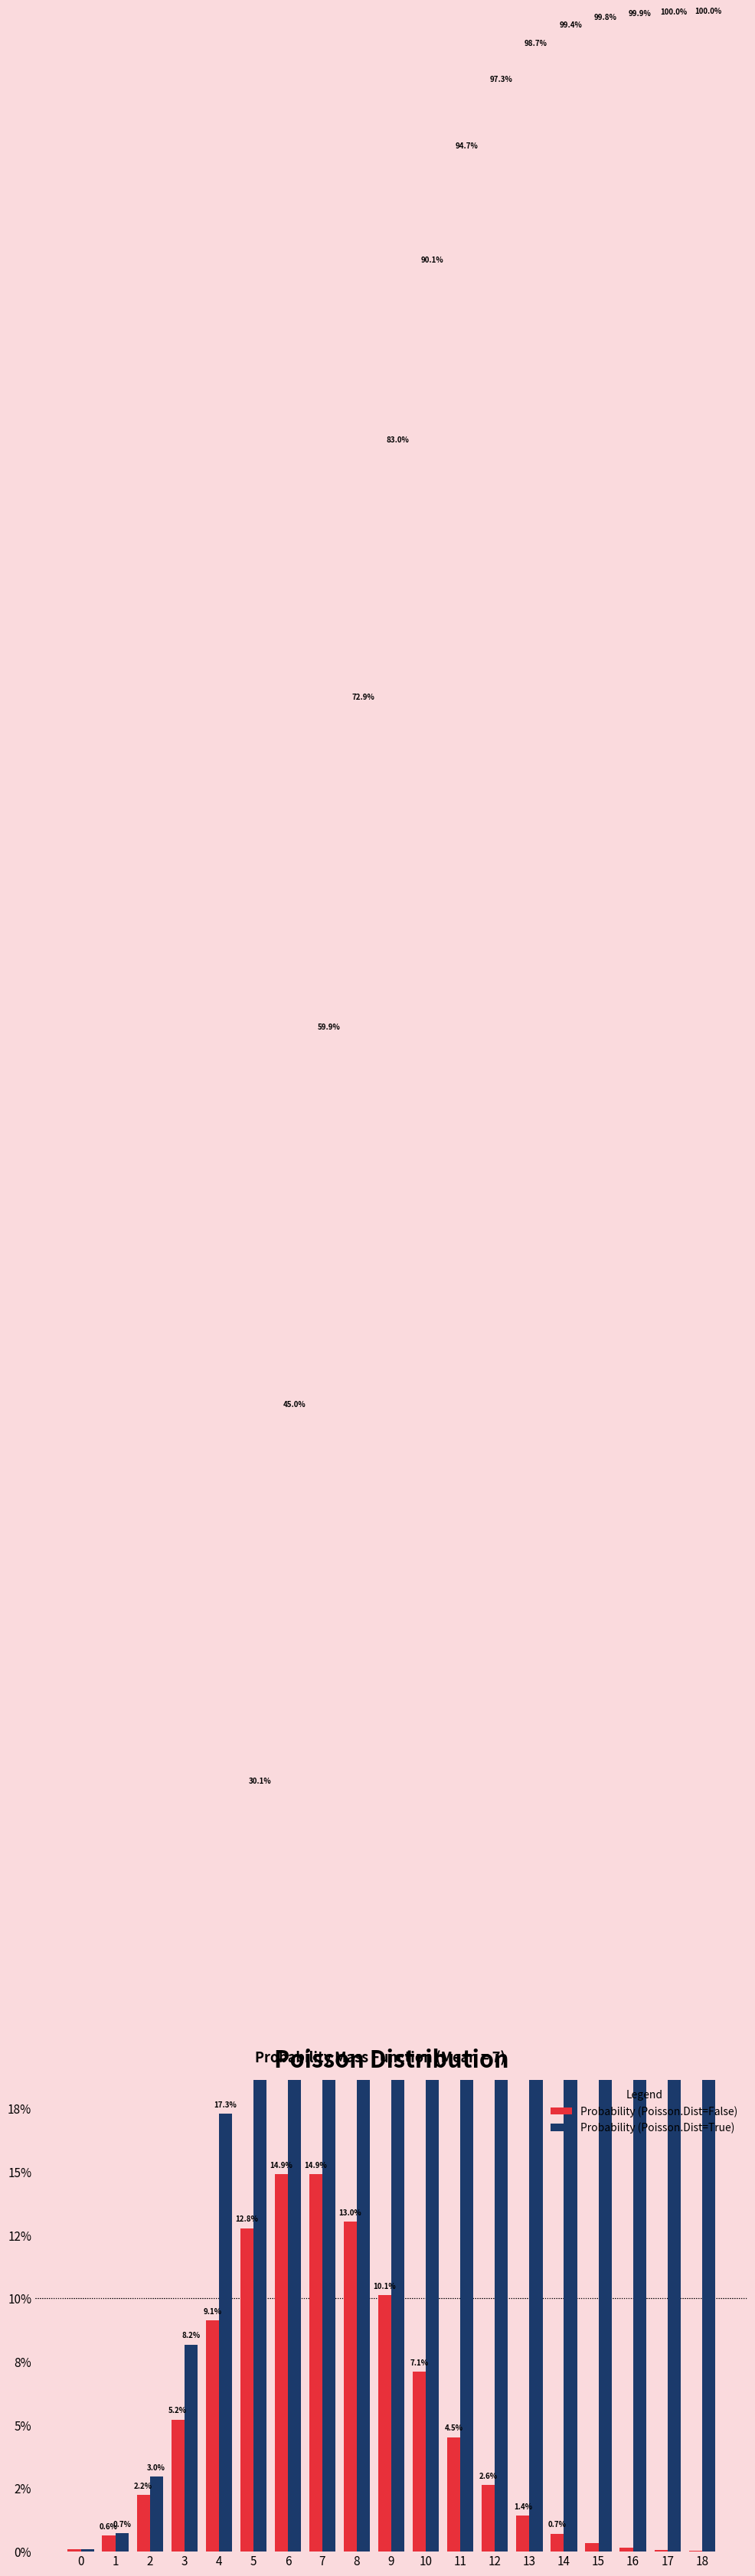

Count the number of categories in the chart.

19